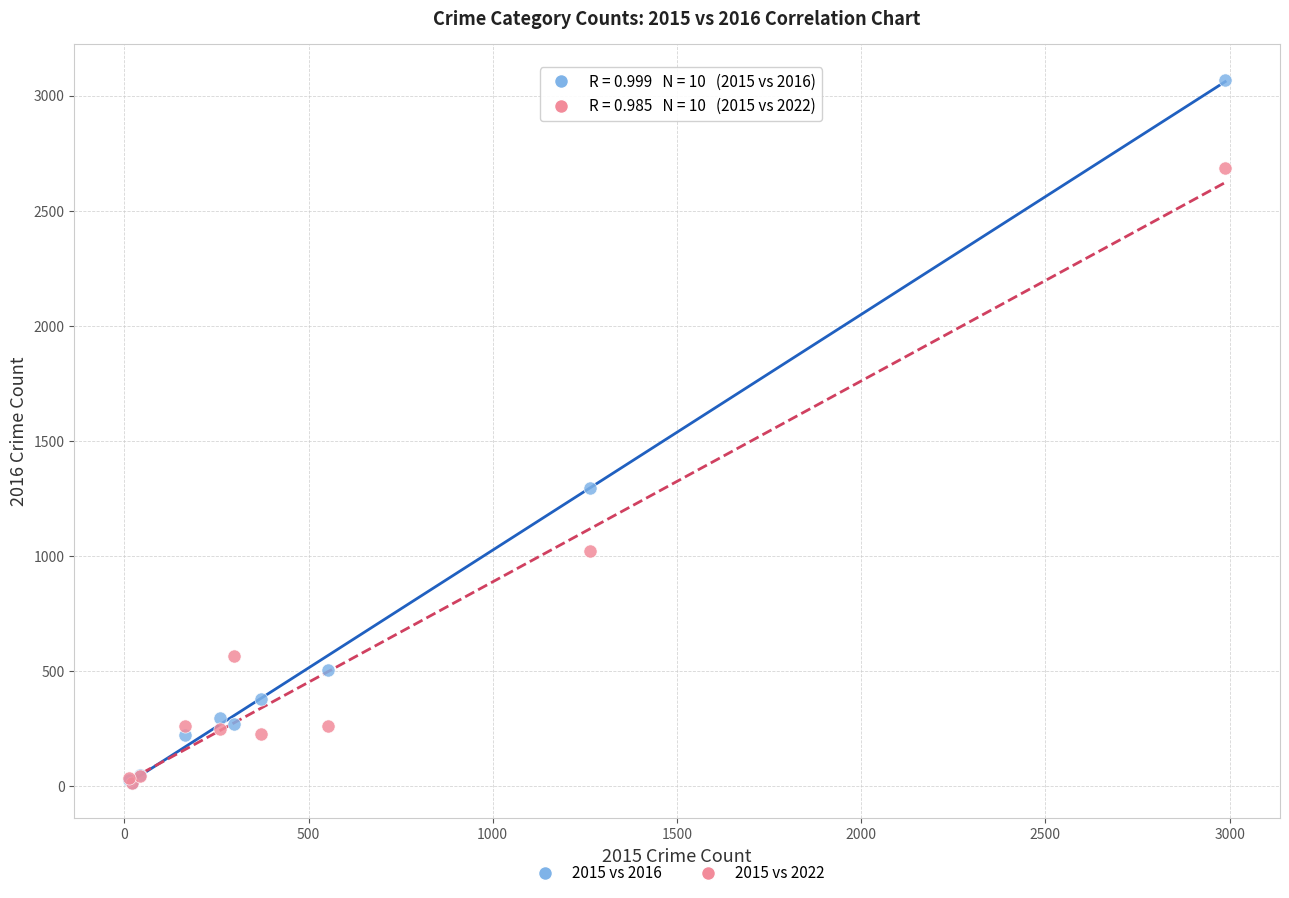

In the 2015 vs 2016 series, what Y value is closest to 1542?

1297